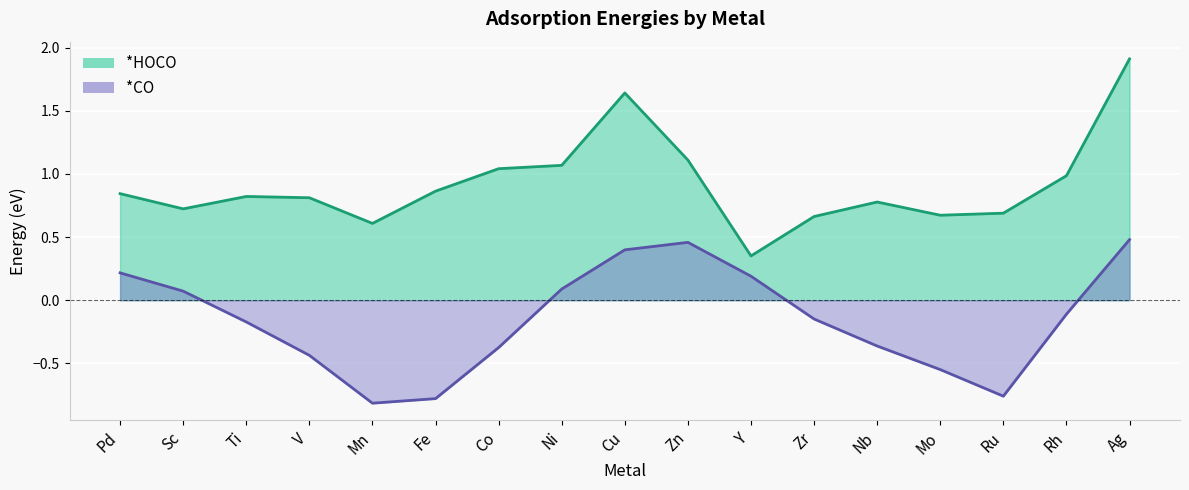

What is the difference between the highest and lowest values at Ru?

1.4